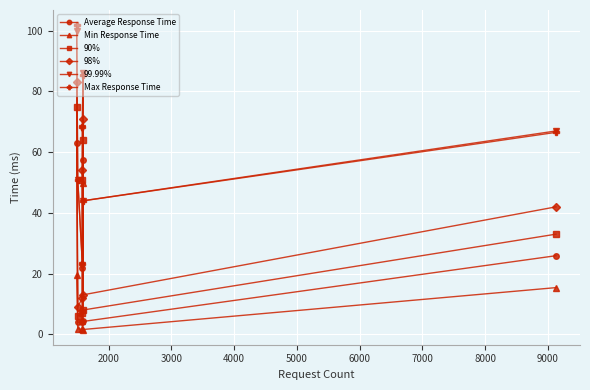

What is the value of the 99.99% point at the 4th from the left?

68.0